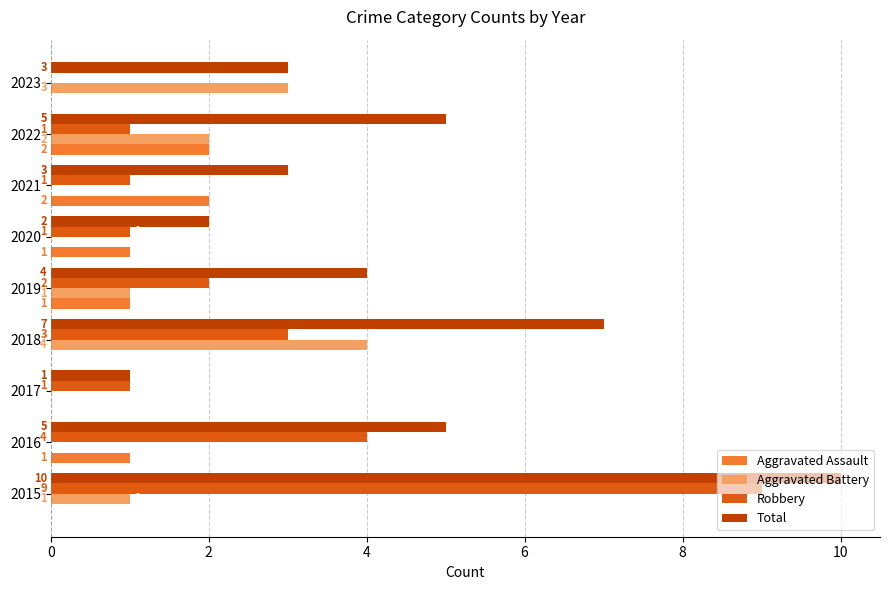

The value of Aggravated Assault at 2023 is 0. True or false?

True